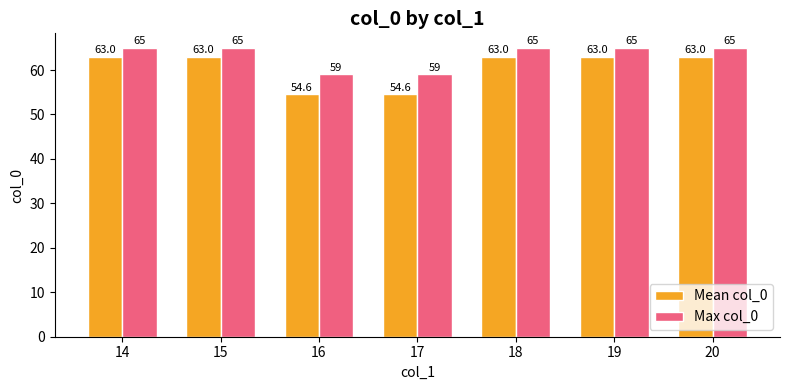

What is the sum of all Mean col_0 values?

424.2